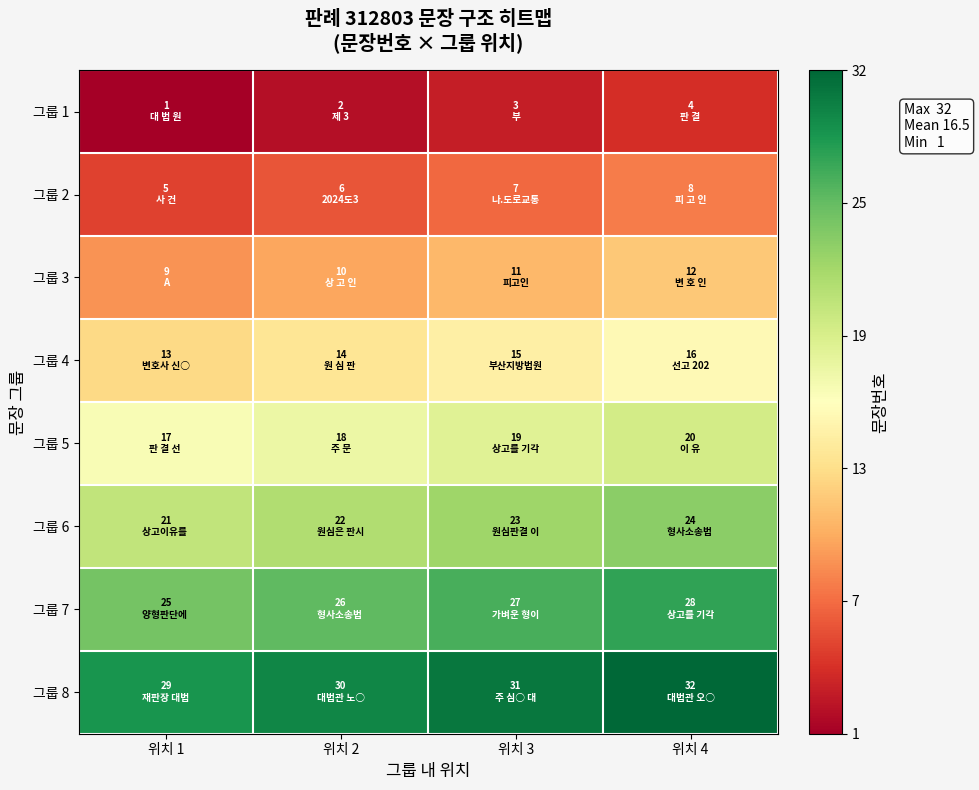

Reading left to right, list all the values displayed in this chart.

그룹 1: 위치 1=1	위치 2=2	위치 3=3	위치 4=4
그룹 2: 위치 1=5	위치 2=6	위치 3=7	위치 4=8
그룹 3: 위치 1=9	위치 2=10	위치 3=11	위치 4=12
그룹 4: 위치 1=13	위치 2=14	위치 3=15	위치 4=16
그룹 5: 위치 1=17	위치 2=18	위치 3=19	위치 4=20
그룹 6: 위치 1=21	위치 2=22	위치 3=23	위치 4=24
그룹 7: 위치 1=25	위치 2=26	위치 3=27	위치 4=28
그룹 8: 위치 1=29	위치 2=30	위치 3=31	위치 4=32